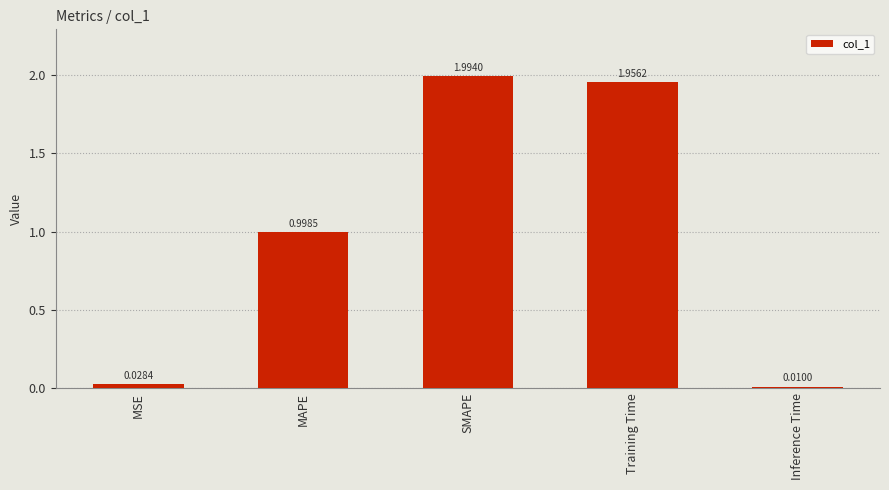

The value at Training Time is 0.7. True or false?

False